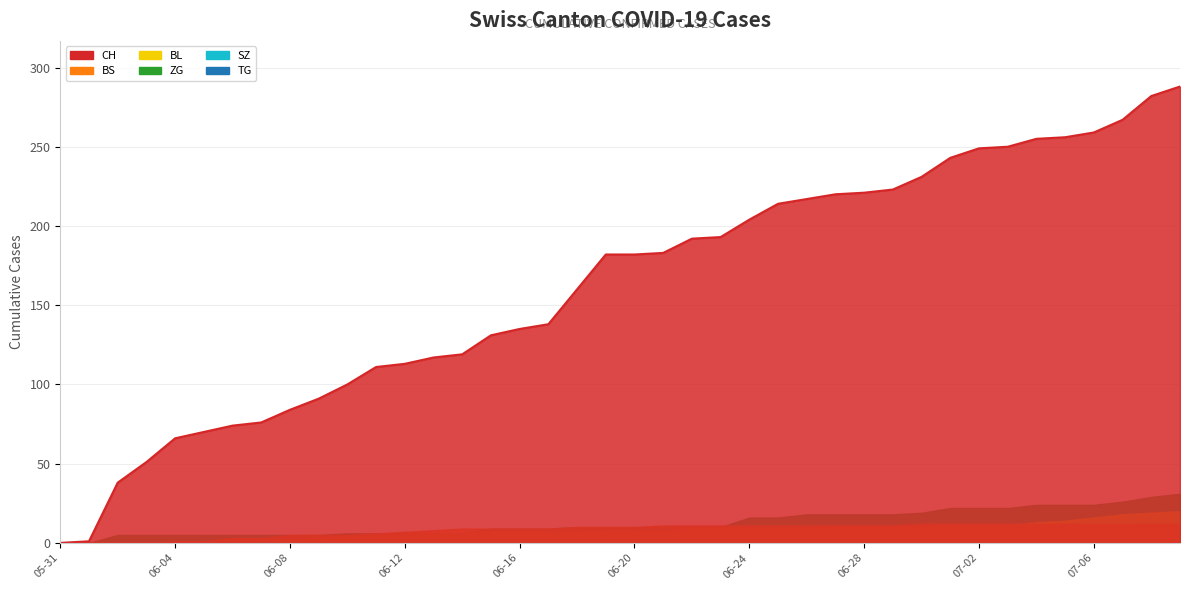

At which label is BL closest to 10?

2020-06-27